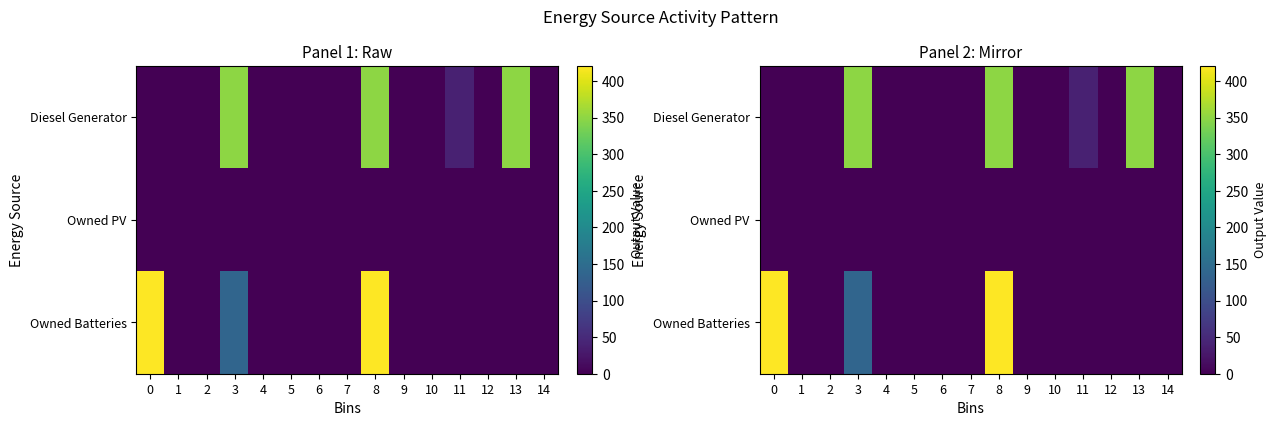

At which label does Owned Batteries reach its minimum?

1